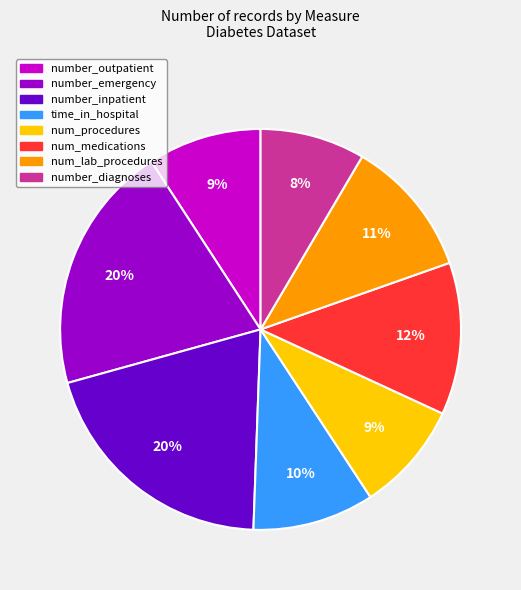

Count the number of slices in the pie.

8